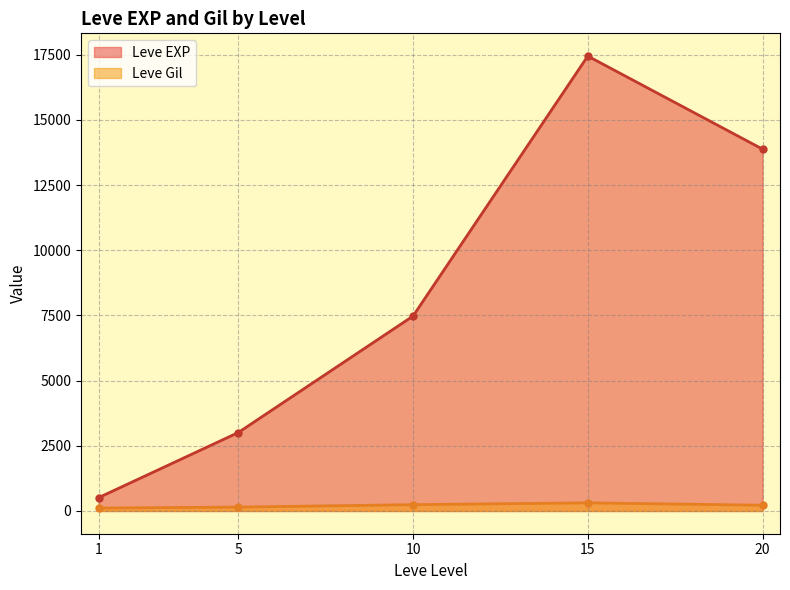

What is the minimum value shown in the chart?

113.0